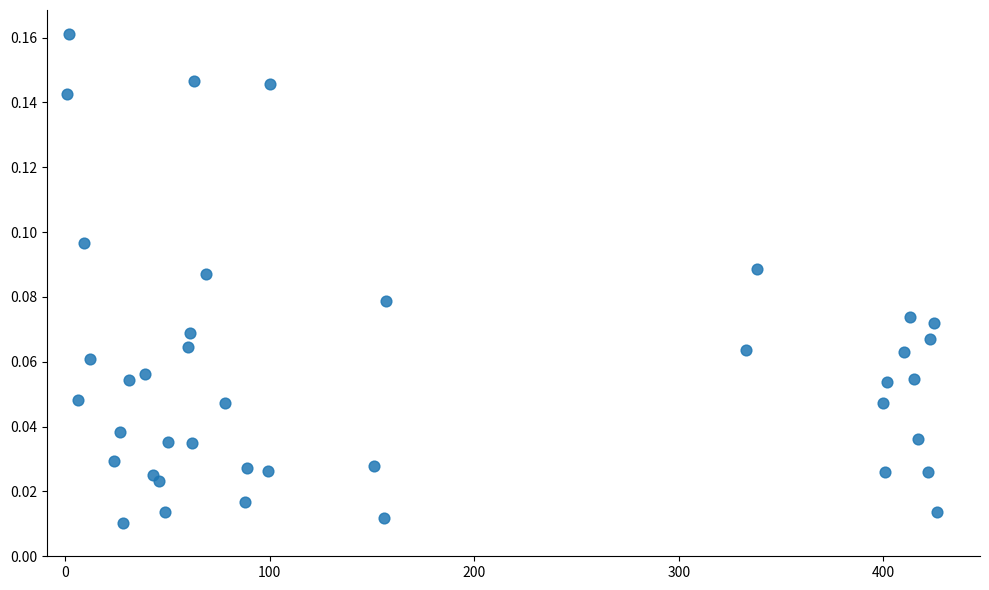

What is the range of X values (max minus min)?

425.0